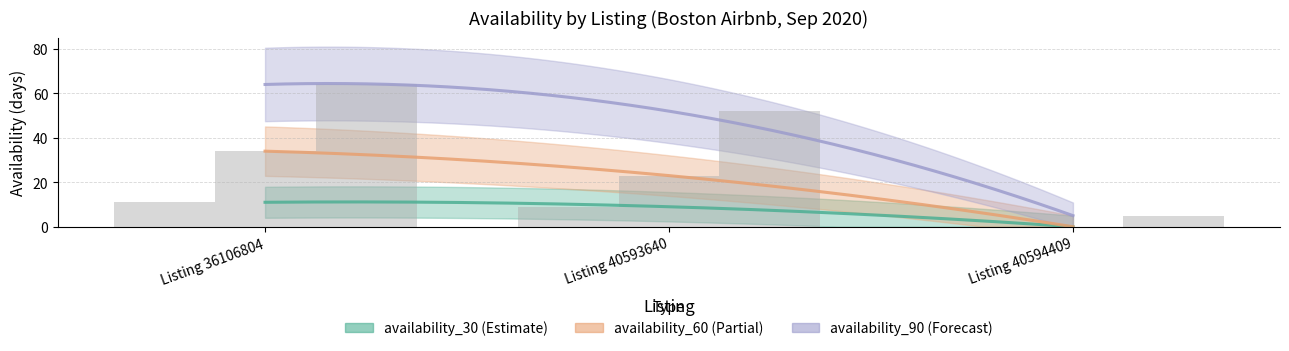

Between Listing 36106804 and Listing 40594409, which is larger?

Listing 36106804